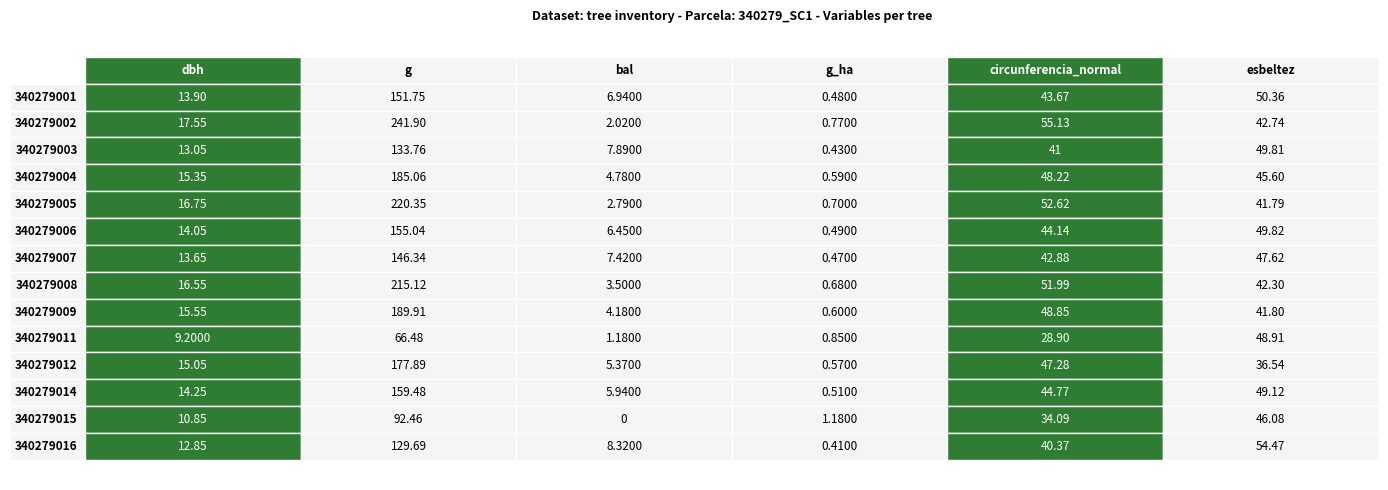

What is the sum of all dbh values?

198.6